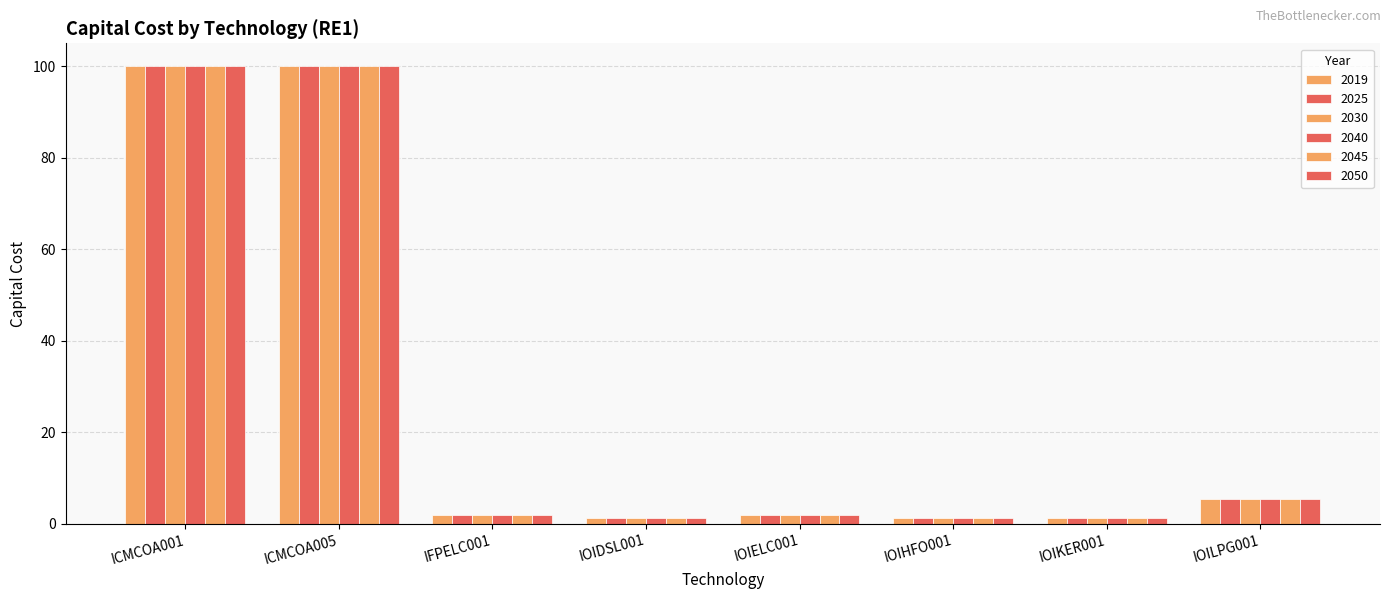

Reading right to left, list all the values displayed in this chart.

2019: 5.5	1.2	1.2	1.8	1.2	1.8	100.0	100.0
2025: 5.5	1.2	1.2	1.8	1.2	1.8	100.0	100.0
2030: 5.5	1.2	1.2	1.8	1.2	1.8	100.0	100.0
2040: 5.5	1.2	1.2	1.8	1.2	1.8	100.0	100.0
2045: 5.5	1.2	1.2	1.8	1.2	1.8	100.0	100.0
2050: 5.5	1.2	1.2	1.8	1.2	1.8	100.0	100.0